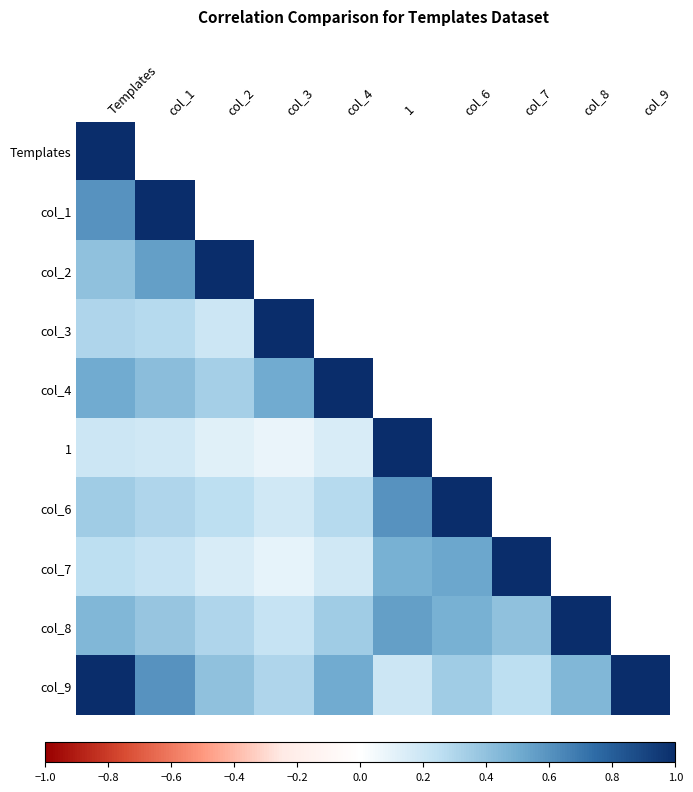

At how many categories does at least one series exceed 0?

10